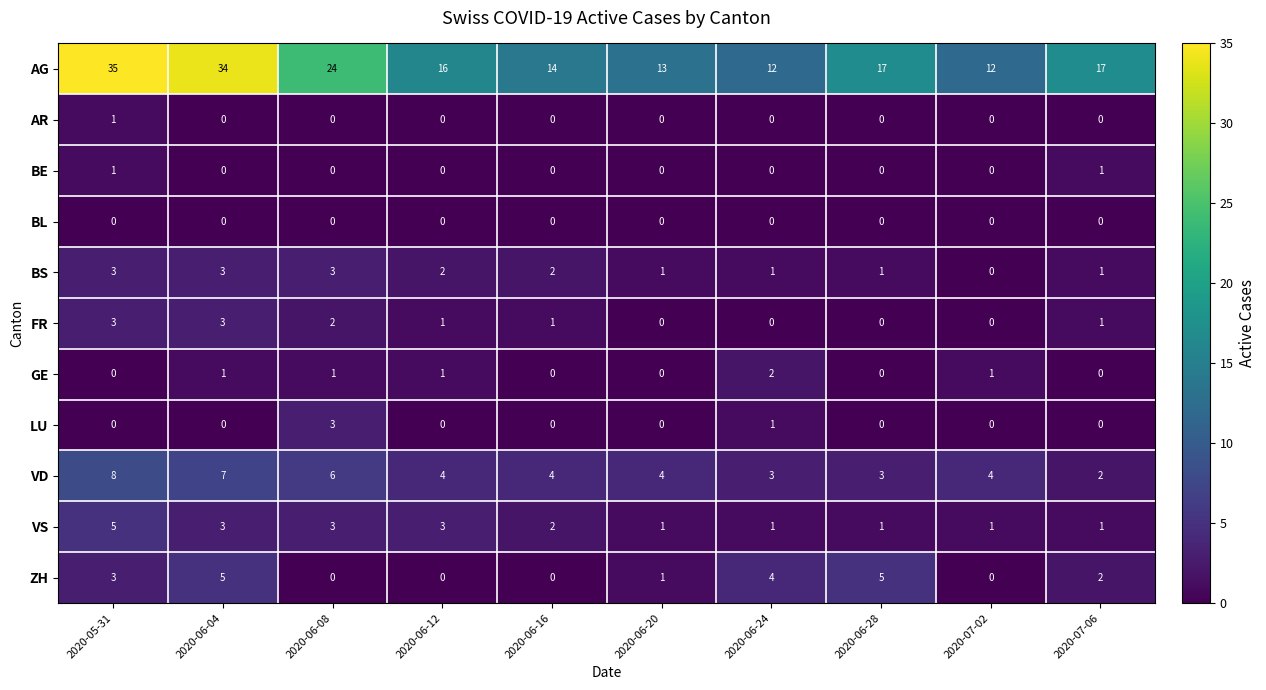

Which series has the largest total across all categories?

AG